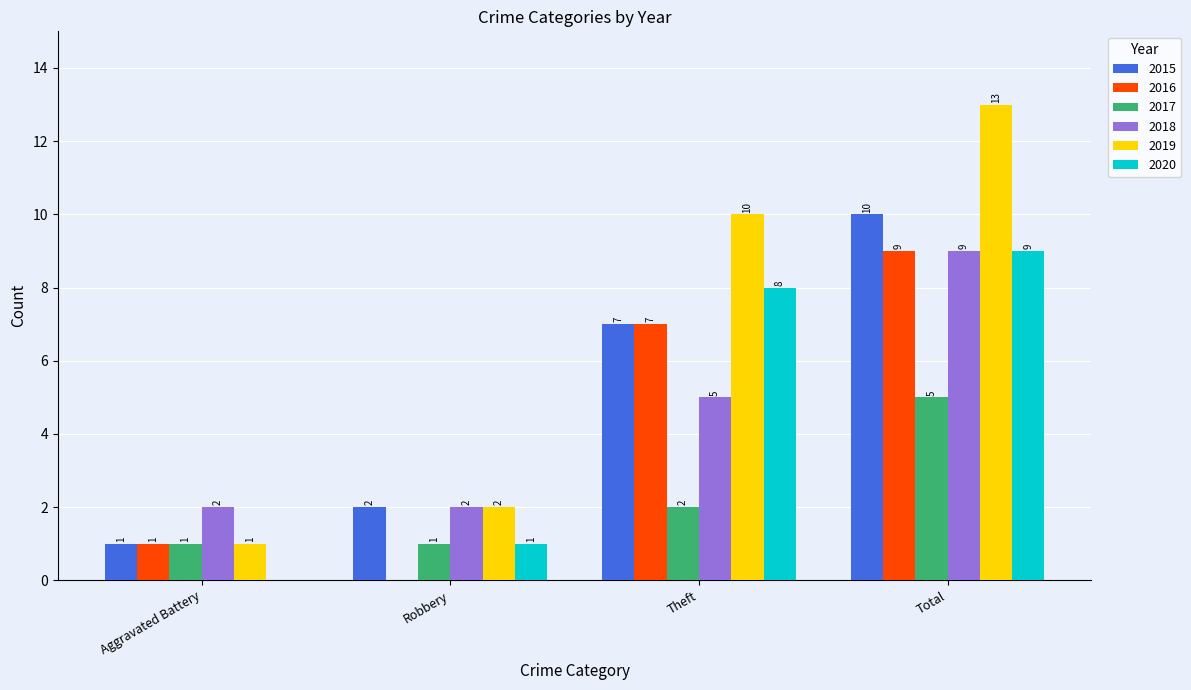

True or false: 2020 has a value of 0 at Robbery.

False